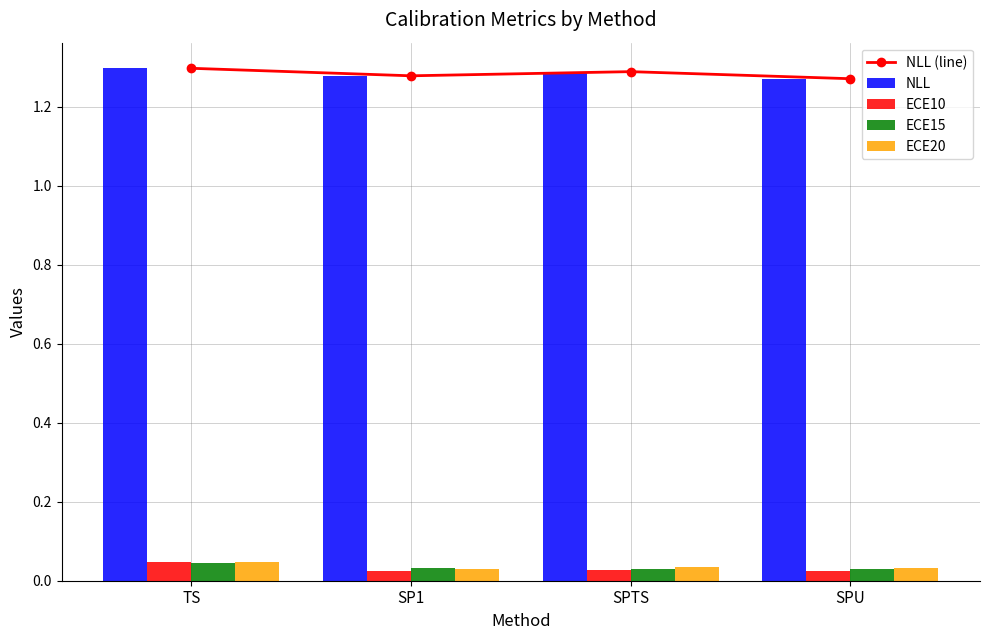

At which label is ECE20 closest to 0?

SP1